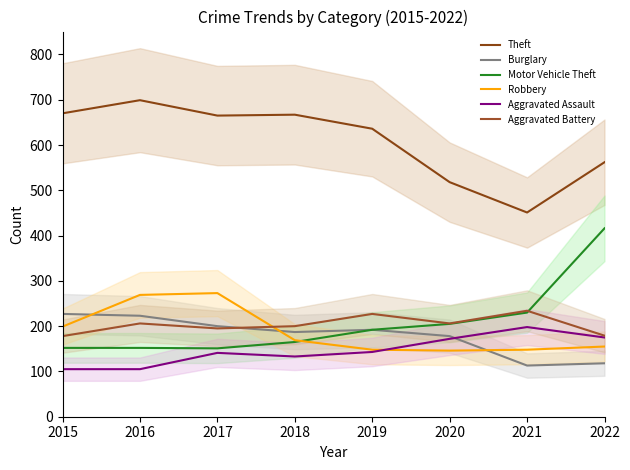

At which category is the sum across all series the highest?

2016